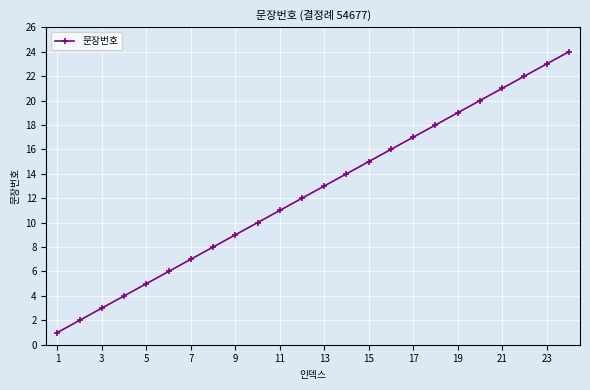

True or false: there are more than 2 points higher than both neighbors.

False